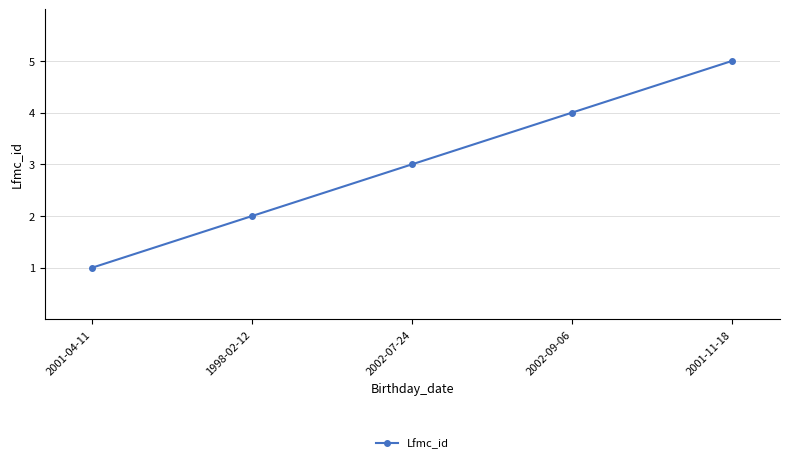

What is the sum of all values?

15